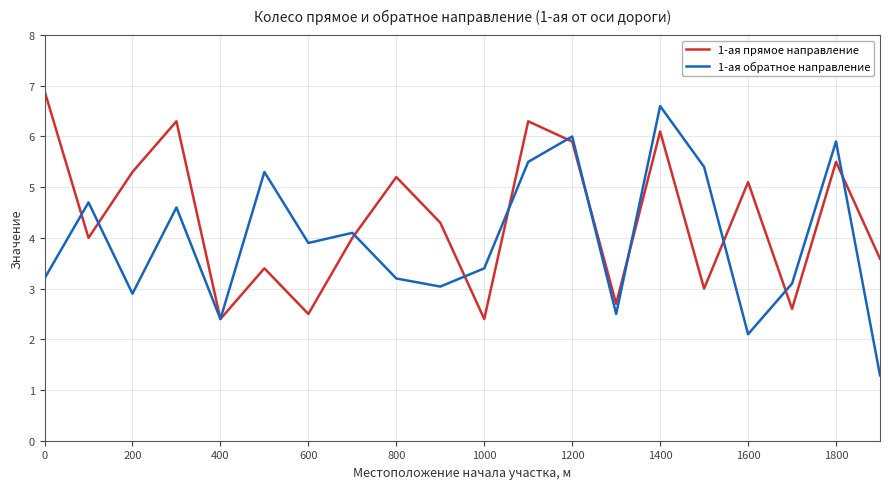

What is the greatest value displayed?

6.9